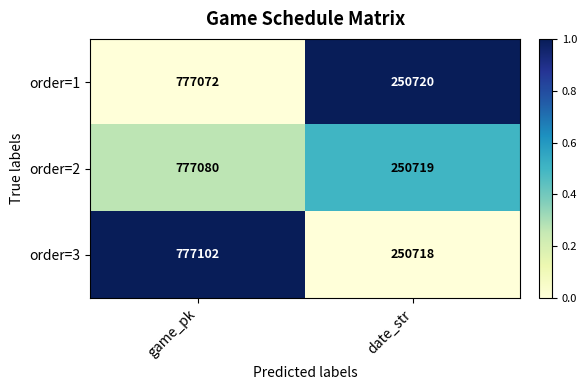

What is the maximum value shown in the chart?

777102